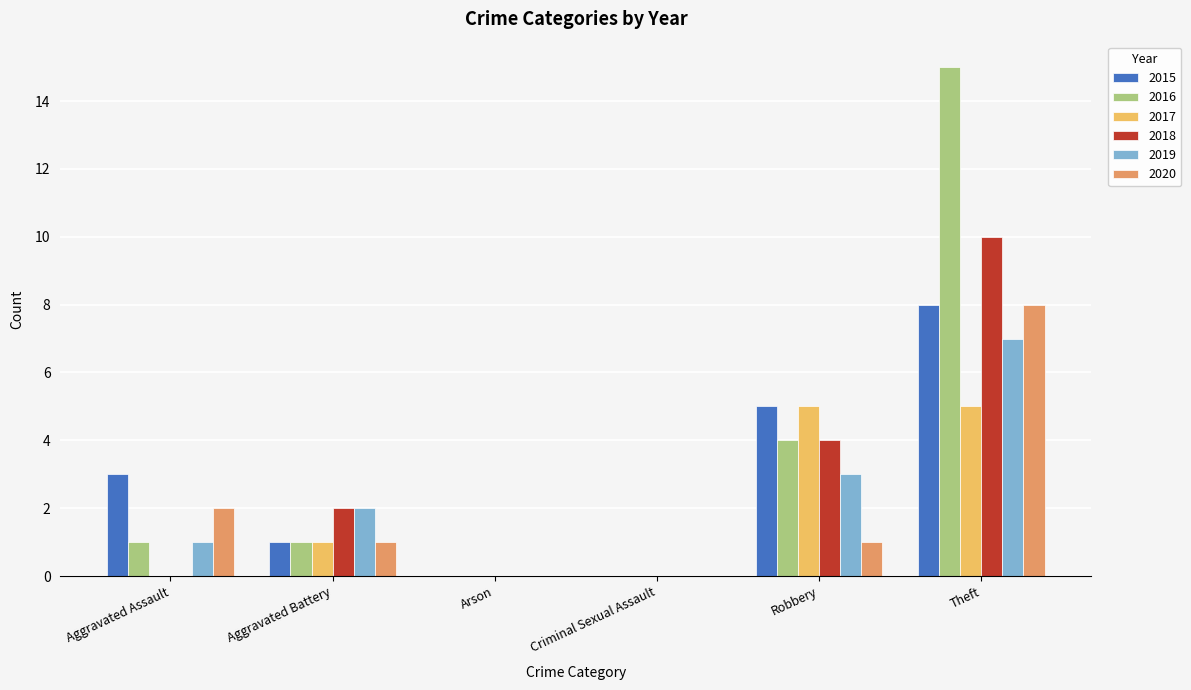

Is it true that 2015 equals 8 at Theft?

True